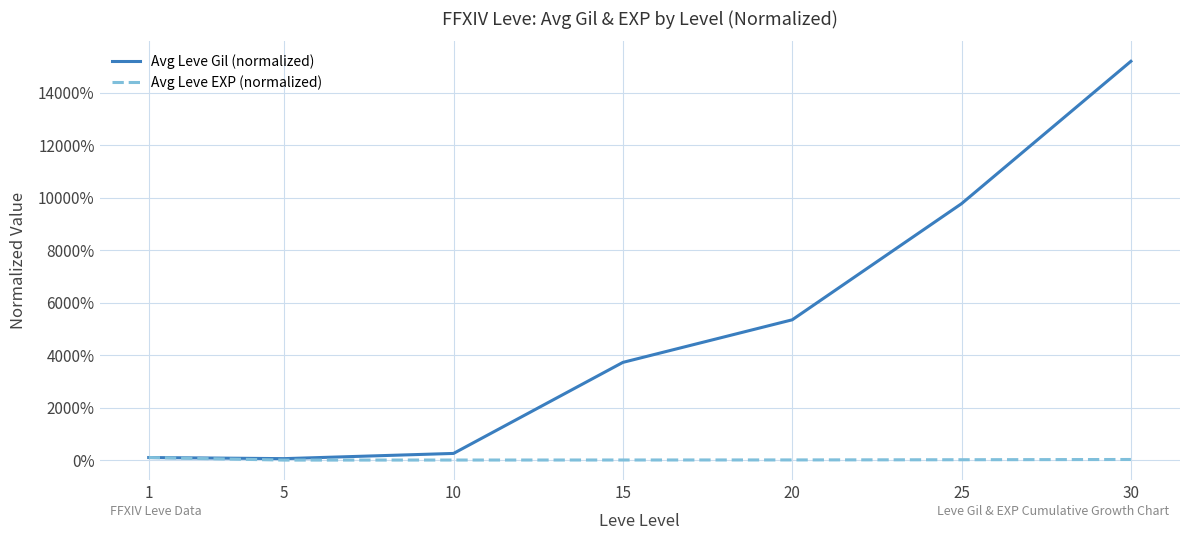

True or false: Avg Leve EXP (normalized) has a value of 0.0 at 10.

False